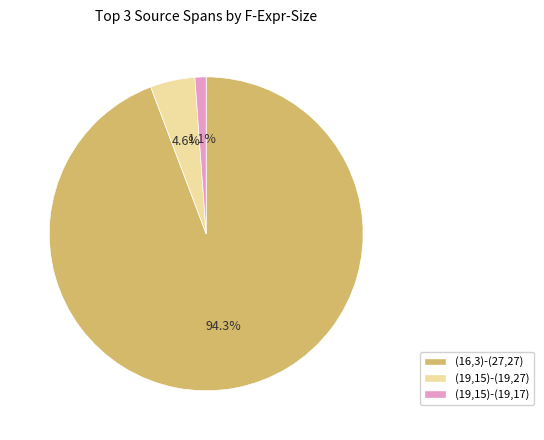

Between (19,15)-(19,27) and (16,3)-(27,27), which is larger?

(16,3)-(27,27)